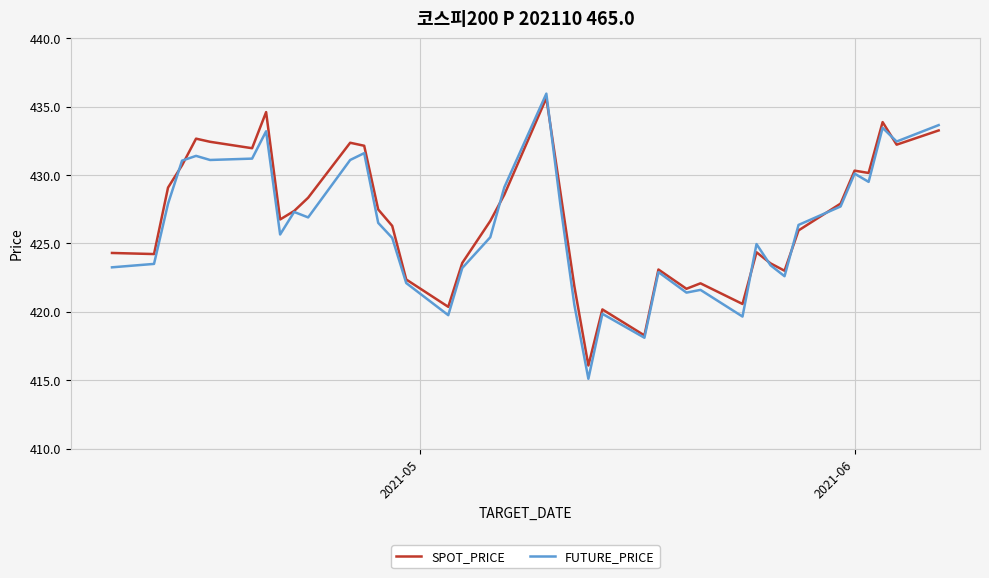

Which series has the widest spread of values?

FUTURE_PRICE